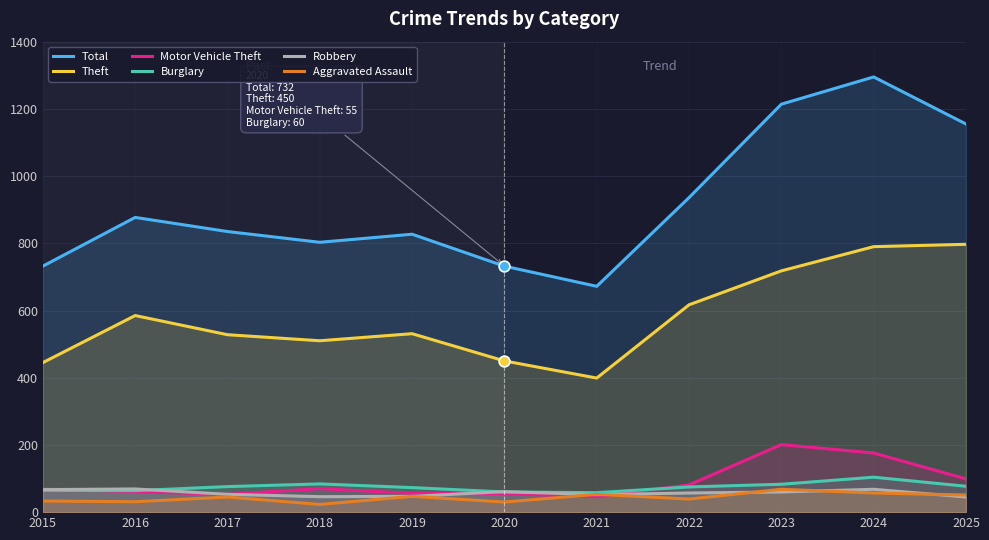

What is the total value across all series at 2024?

2490